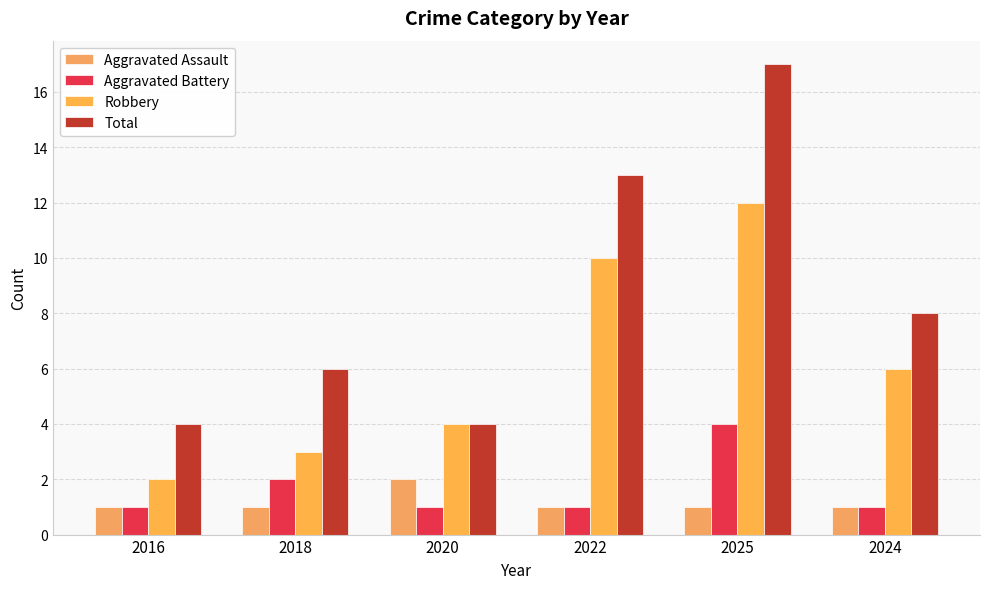

What are all the series names shown in the legend?

Aggravated Assault, Aggravated Battery, Robbery, Total